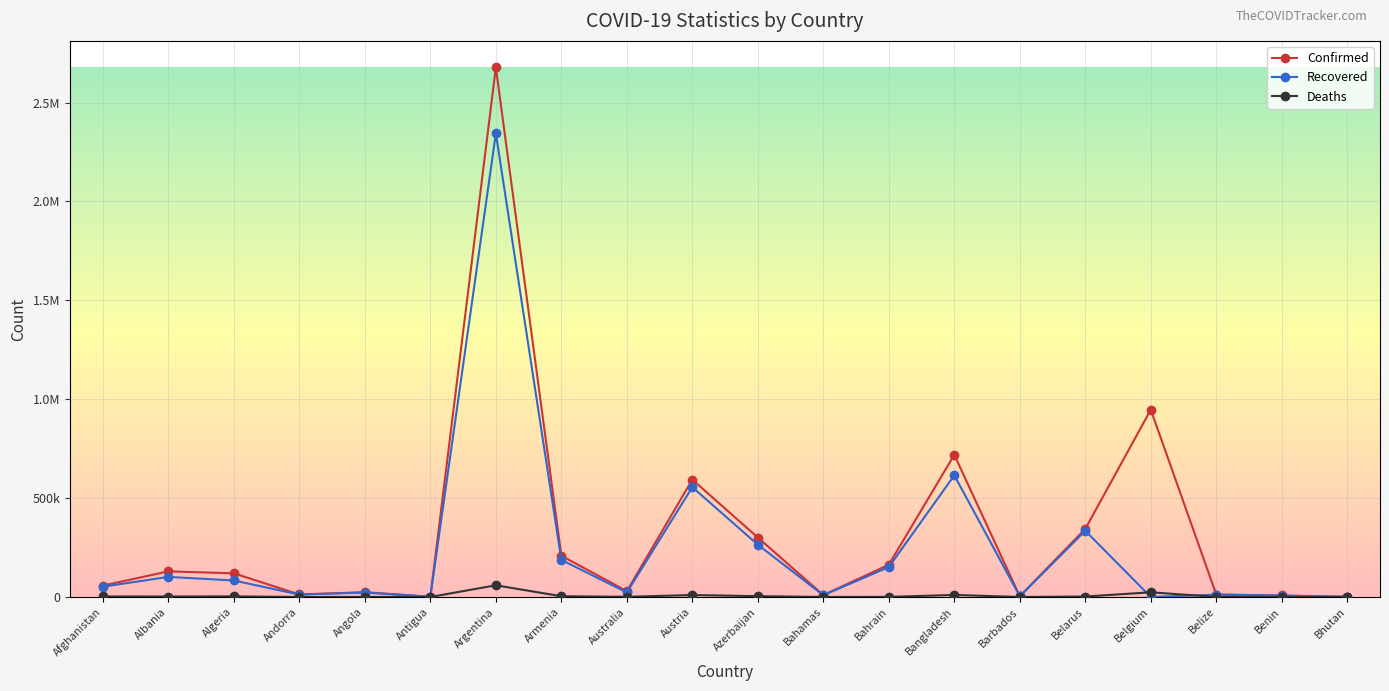

At which label does Deaths first exceed 2342?

Afghanistan